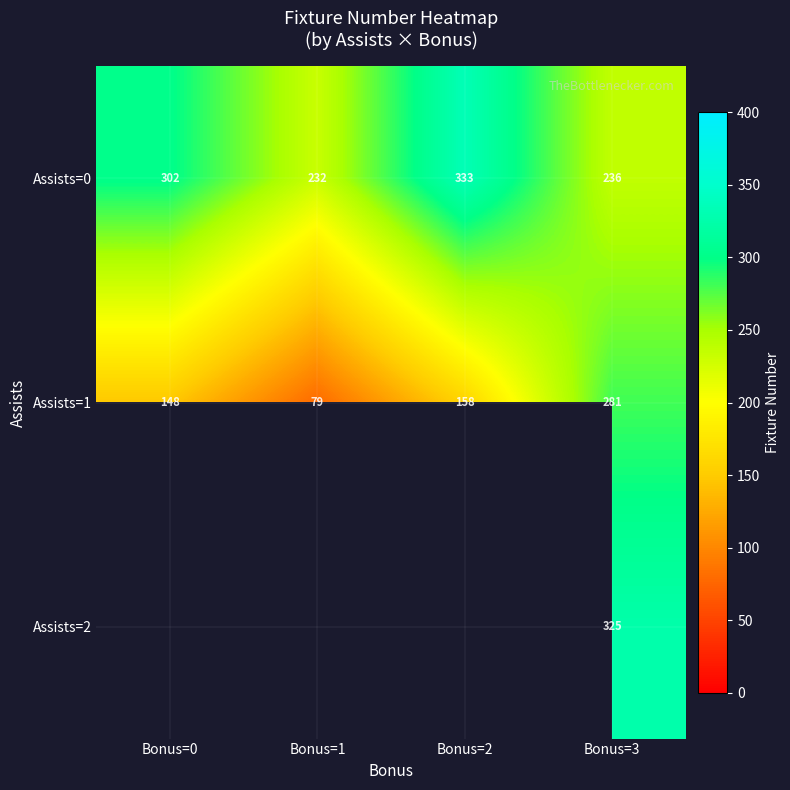

How many values in the row_0 series are below 302?

2